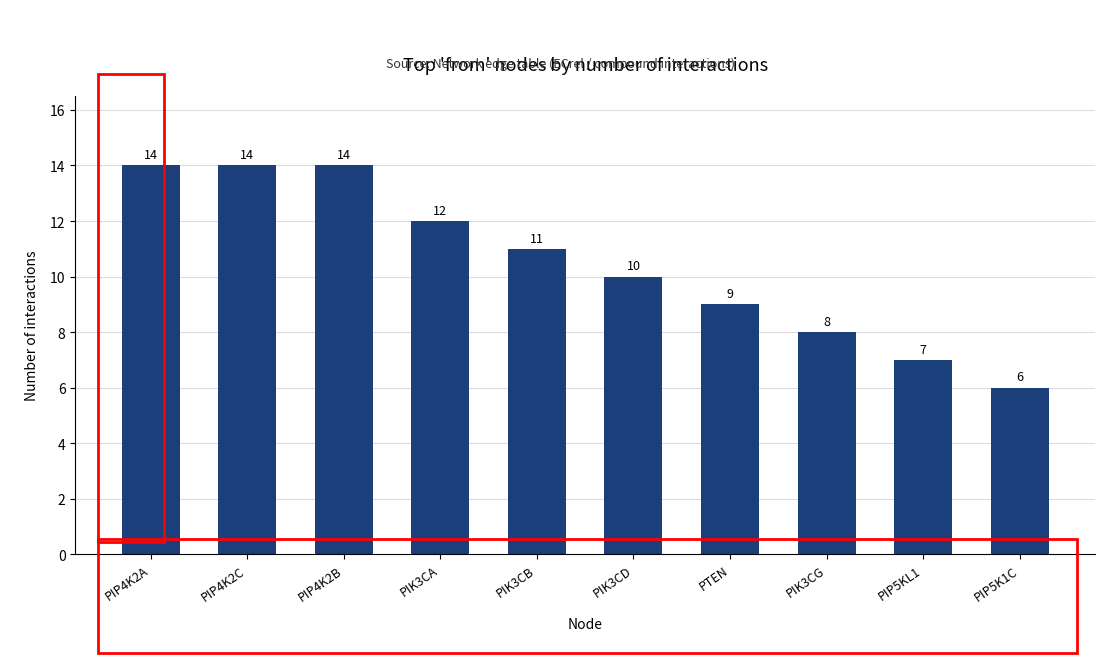

What is the sum of the values at PIP4K2B and PIK3CA?

26